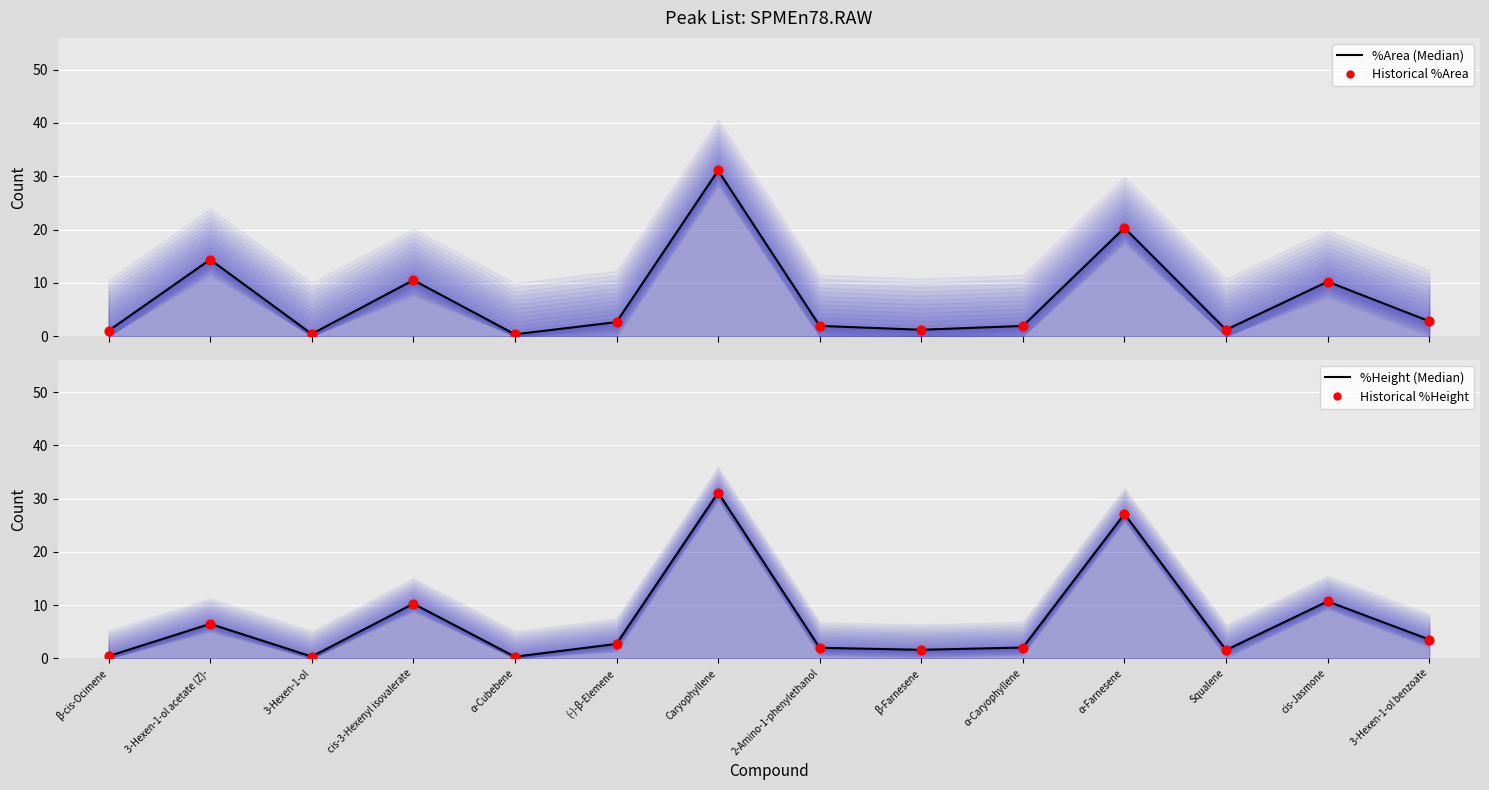

Which series has the widest spread of Y values?

%Height (Median)